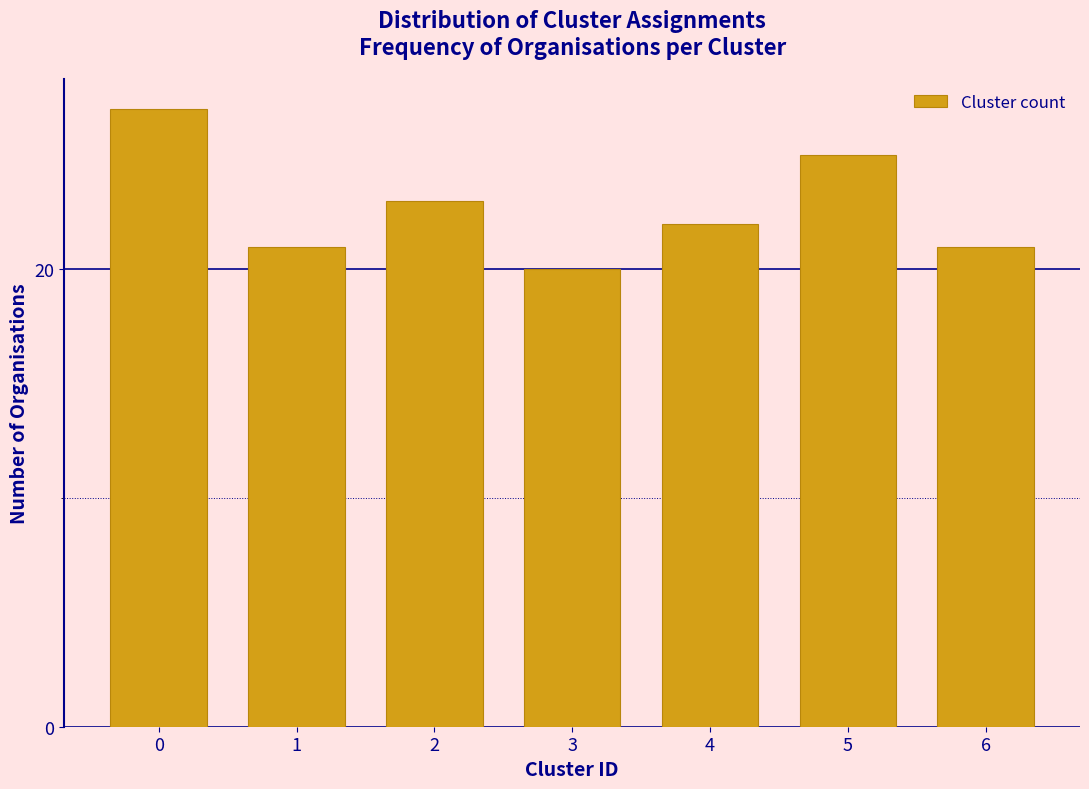

Reading left to right, what are all the values shown in this chart?

0=27	1=21	2=23	3=20	4=22	5=25	6=21